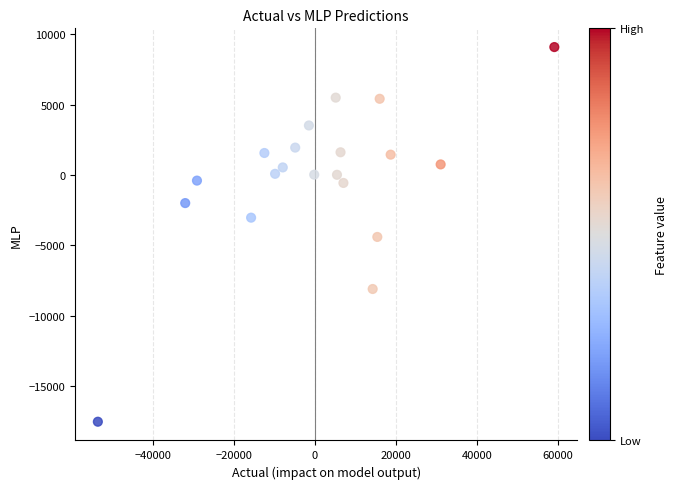

What is the range of X values (max minus min)?

112775.3